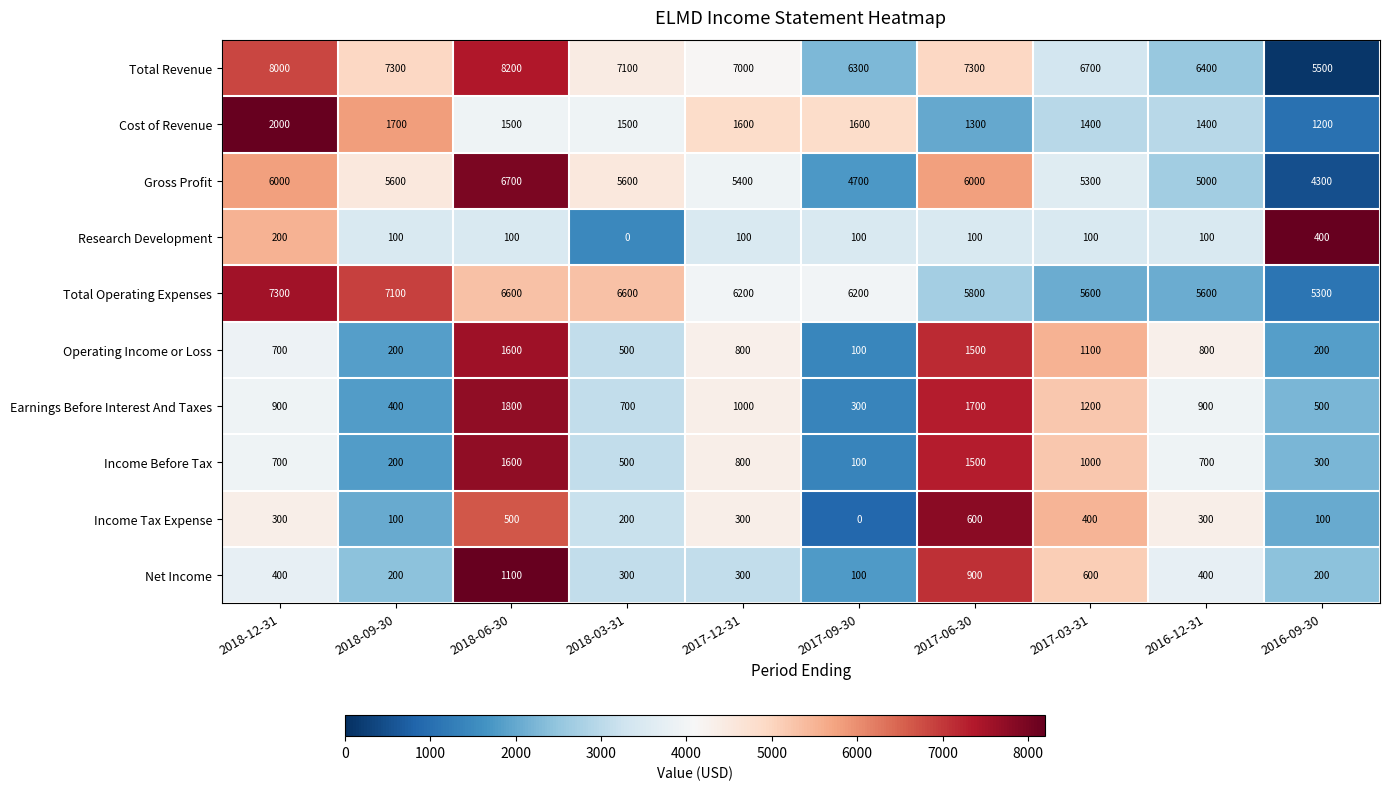

How many series are shown in this chart?

10